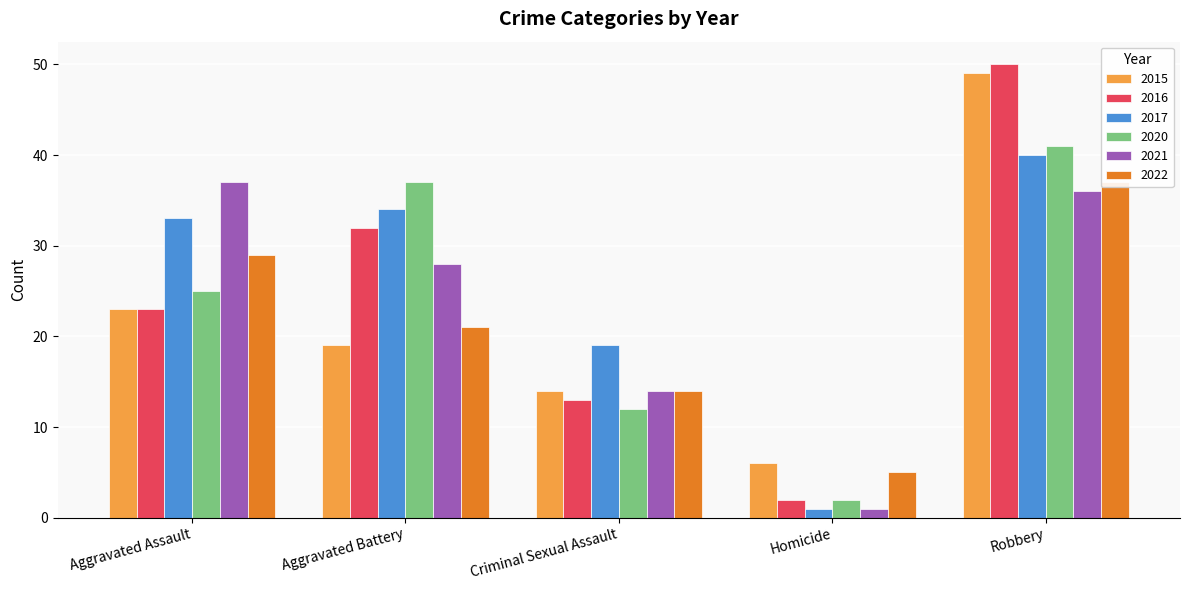

Where does the 2017 series first go above 33?

Aggravated Battery